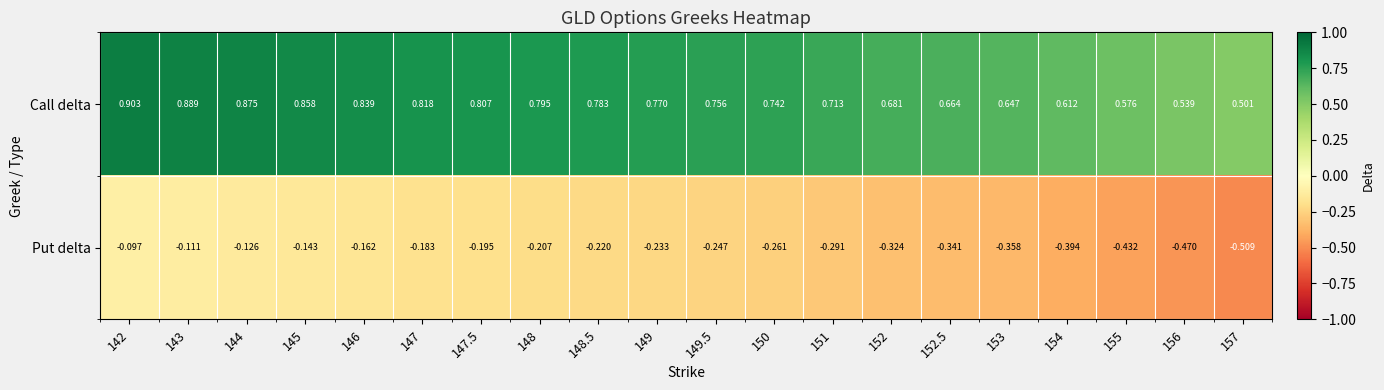

Which series changed the most between 150 and 153?

Put delta